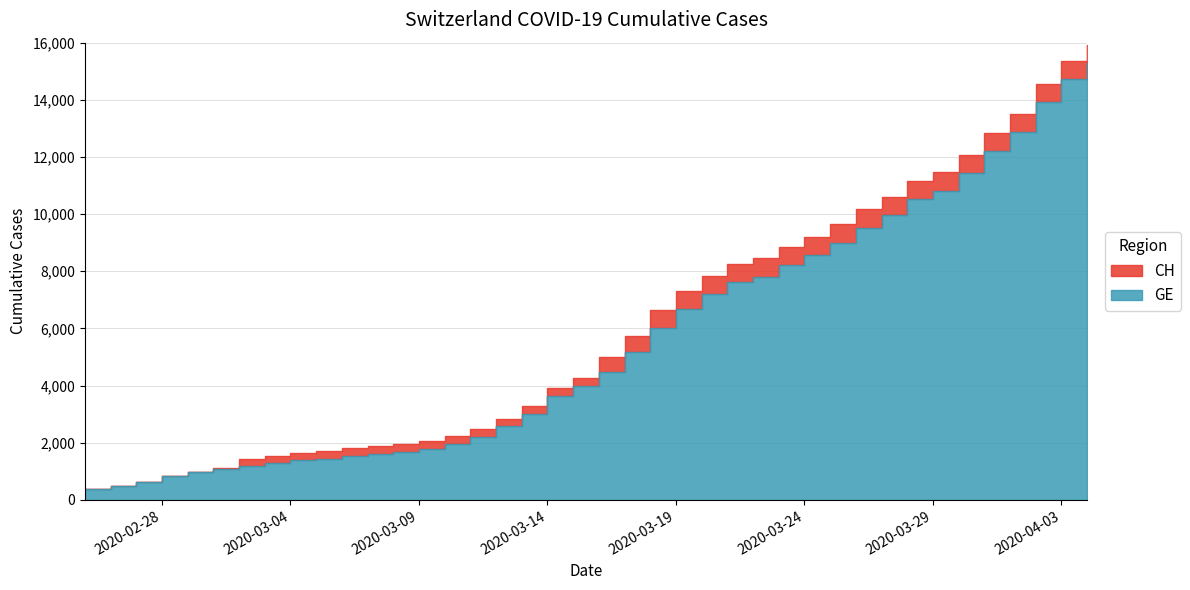

Is it true that GE equals 483 at 2020-03-03?

False